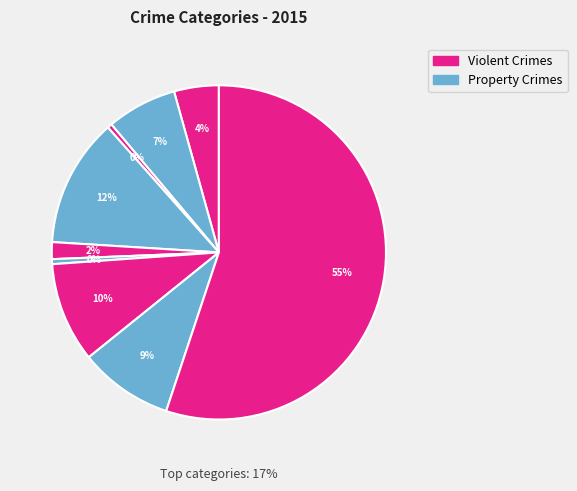

What is the change in value from Homicide to Motor Vehicle Theft?

+8943